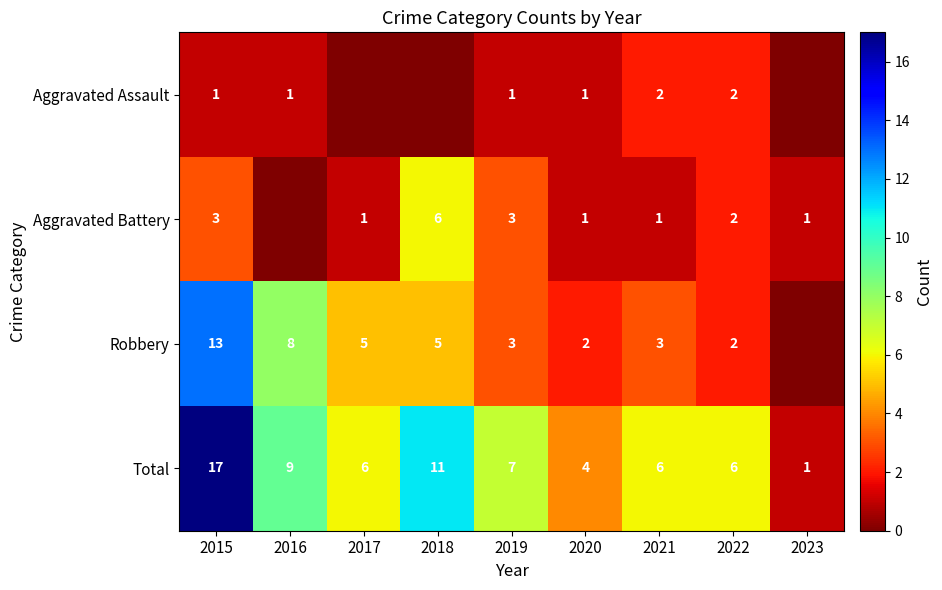

At which label is Total closest to 9?

2016